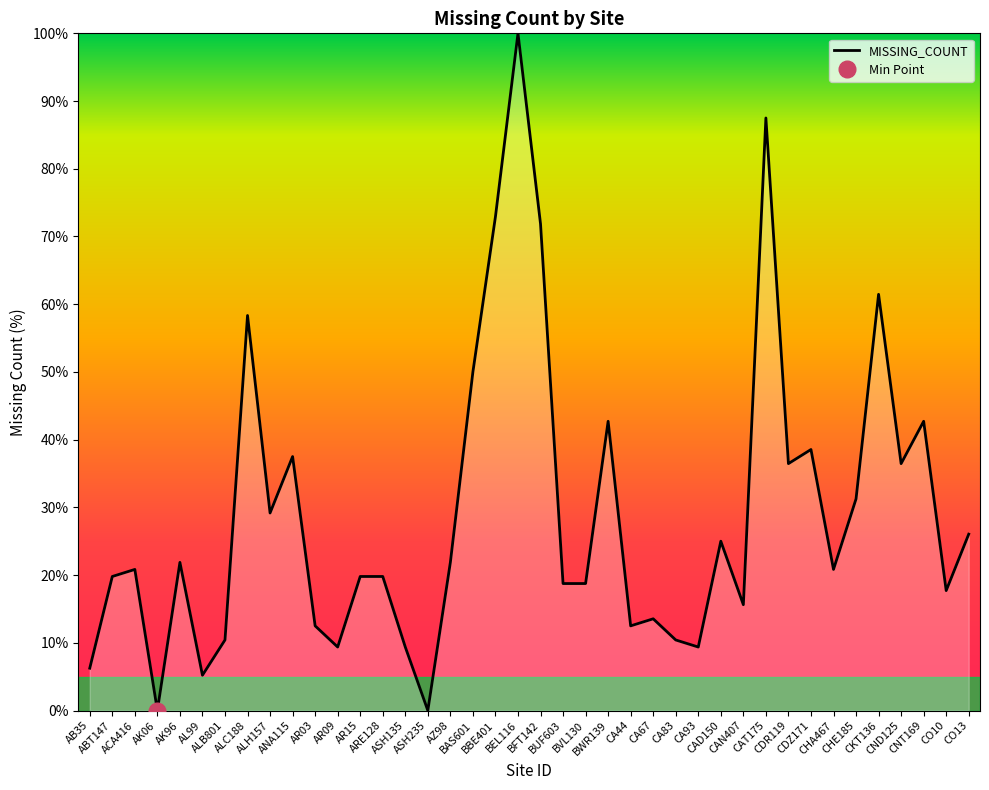

How many interior local peaks (higher than both neighbors) does the data have?

12